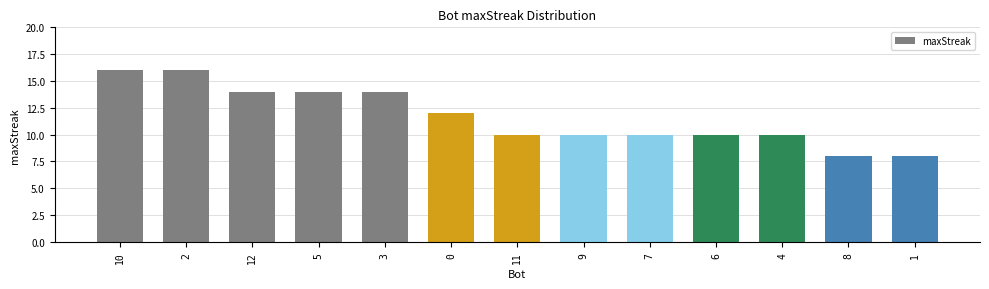

Reading right to left, list all the values displayed in this chart.

8	8	10	10	10	10	10	12	14	14	14	16	16